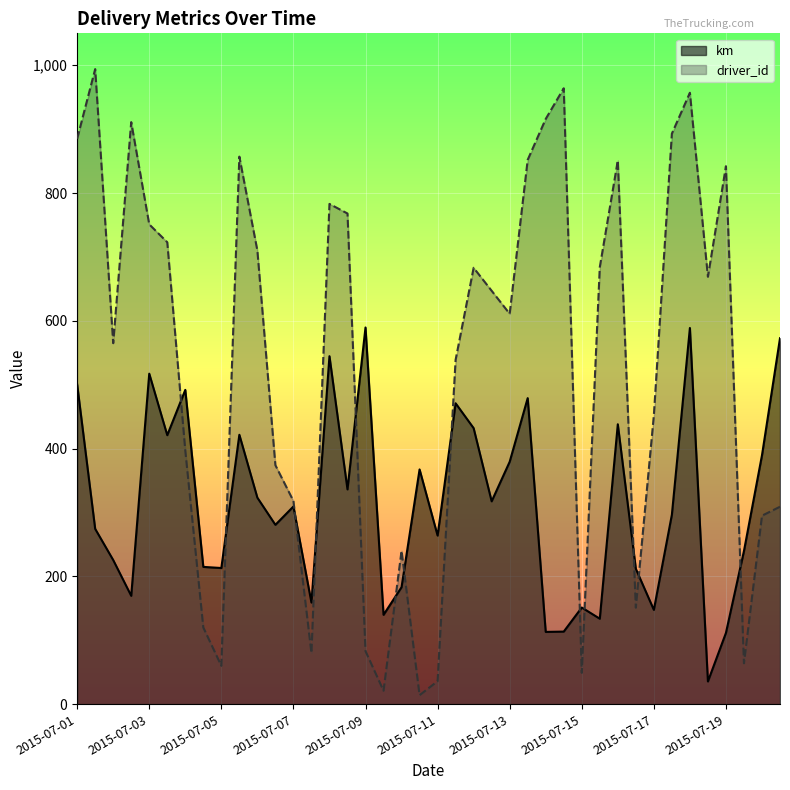

Rank the series by their maximum value, from highest to lowest.

driver_id, km